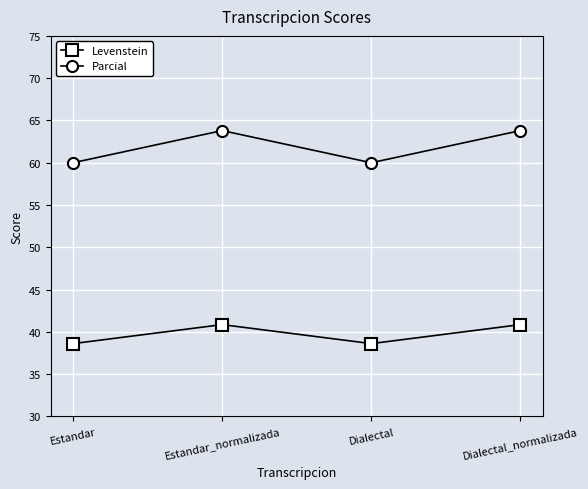

True or false: Parcial and Levenstein cross at least once.

False